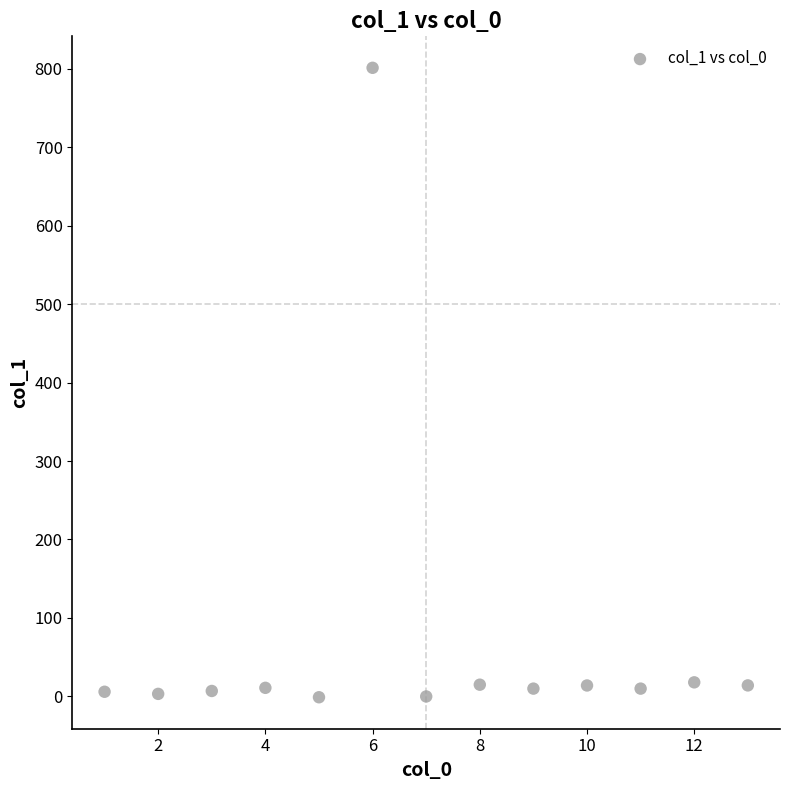

What is the range of X values (max minus min)?

12.0